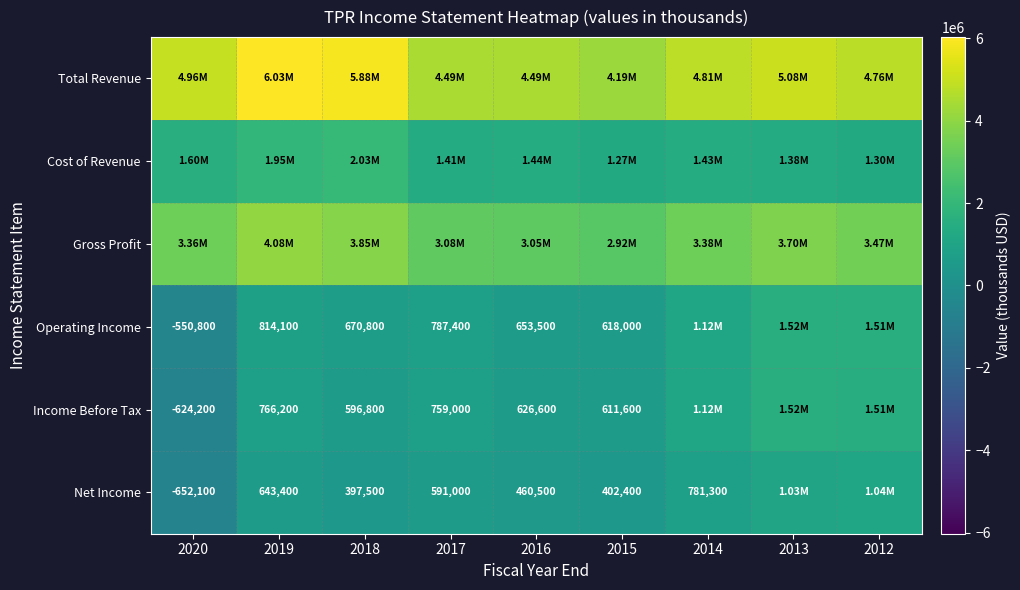

What is the sum of the Net Income values at 2016 and 2018?

858000